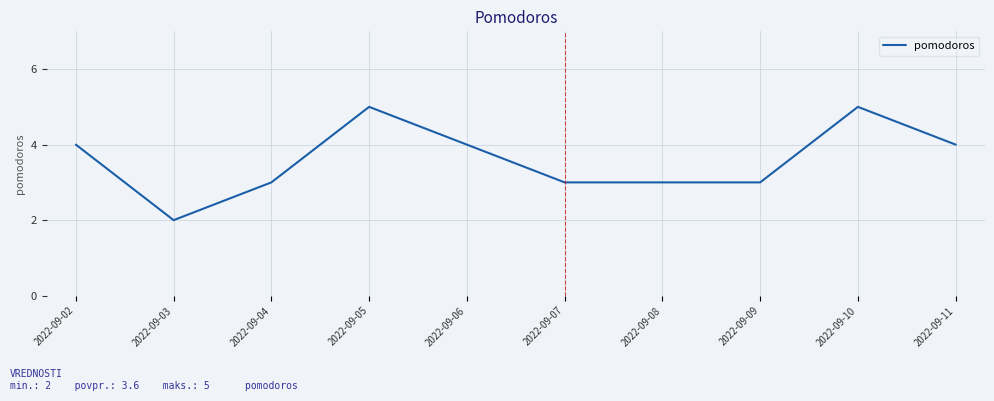

The value at 2022-09-09 is 5. True or false?

False